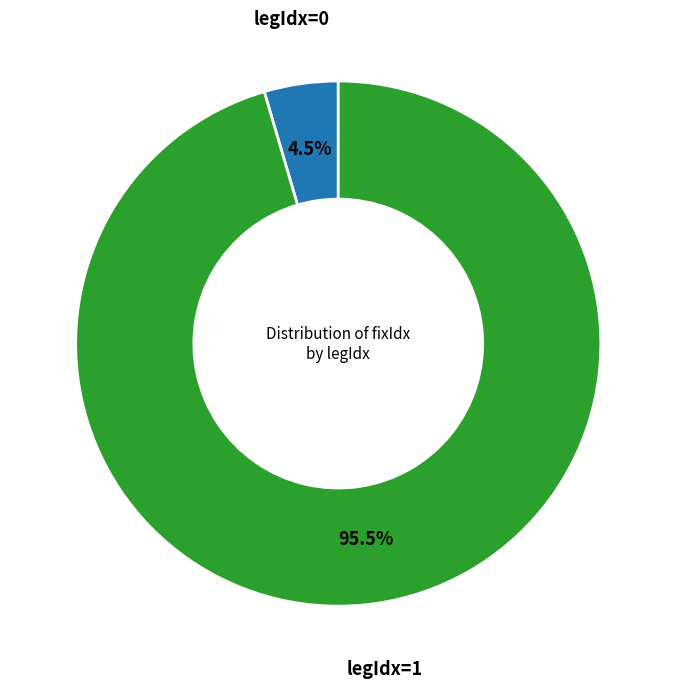

Is there any slice that represents more than half of the pie?

Yes